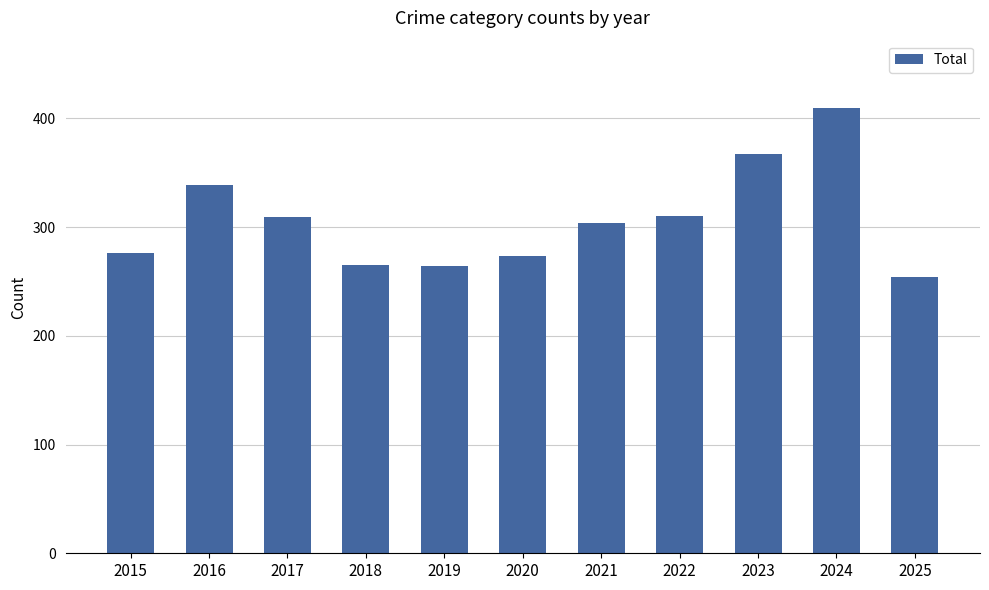

At which category does the chart reach its minimum across all series?

2025